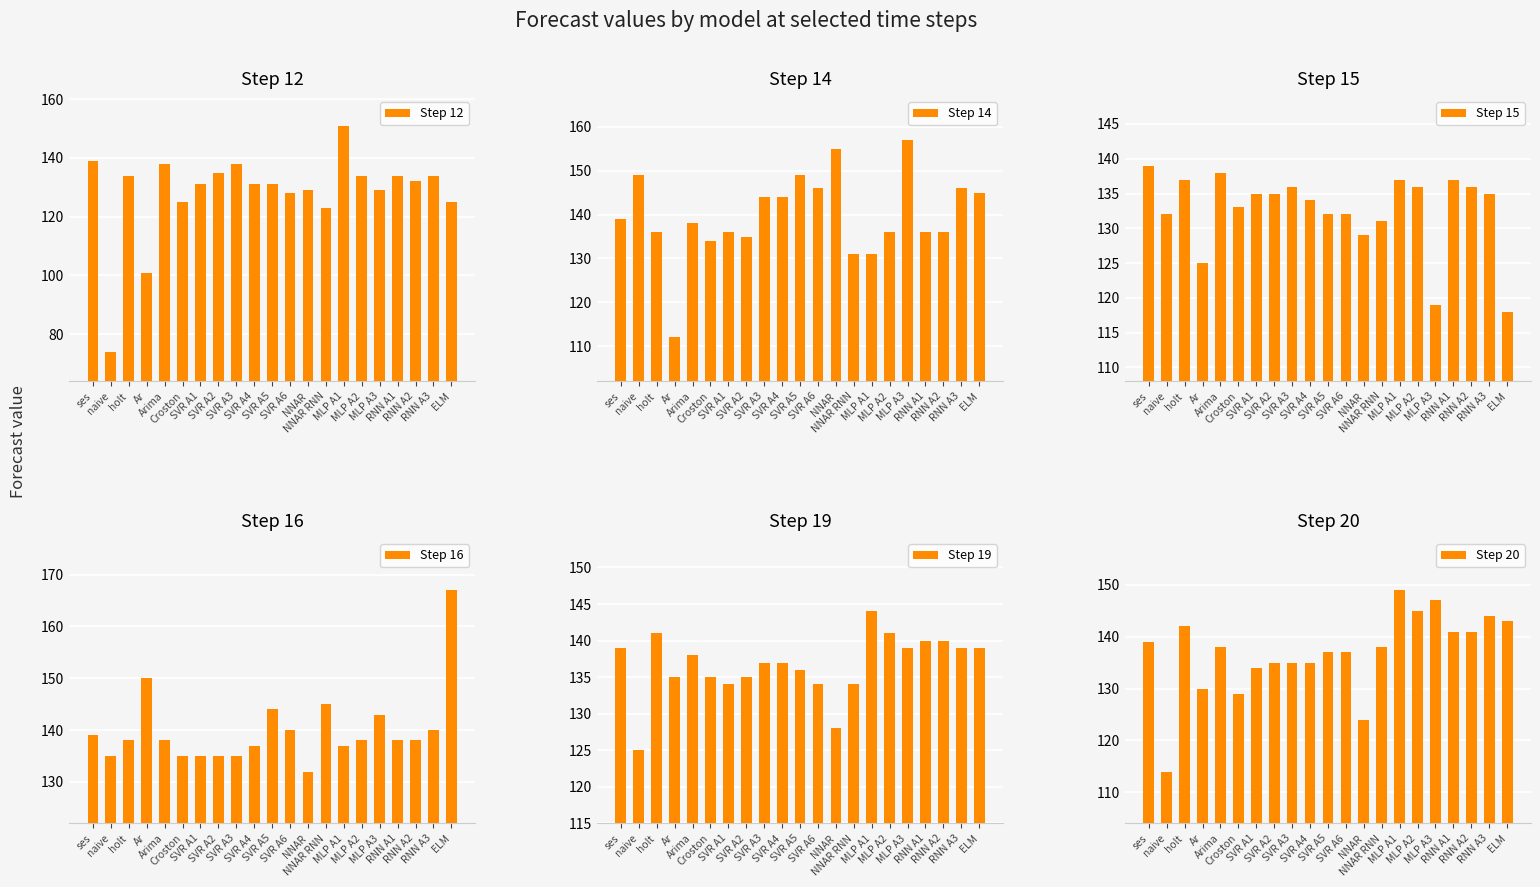

What is the maximum value shown in the chart?

167